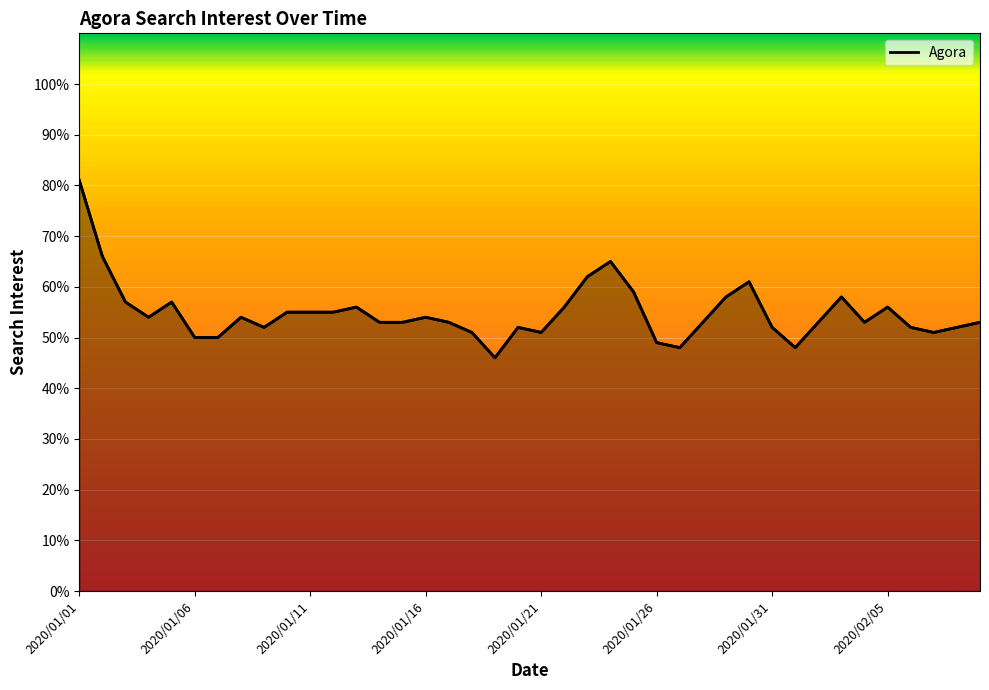

Between 2020/01/14 and 2020/01/25, which is larger?

2020/01/25